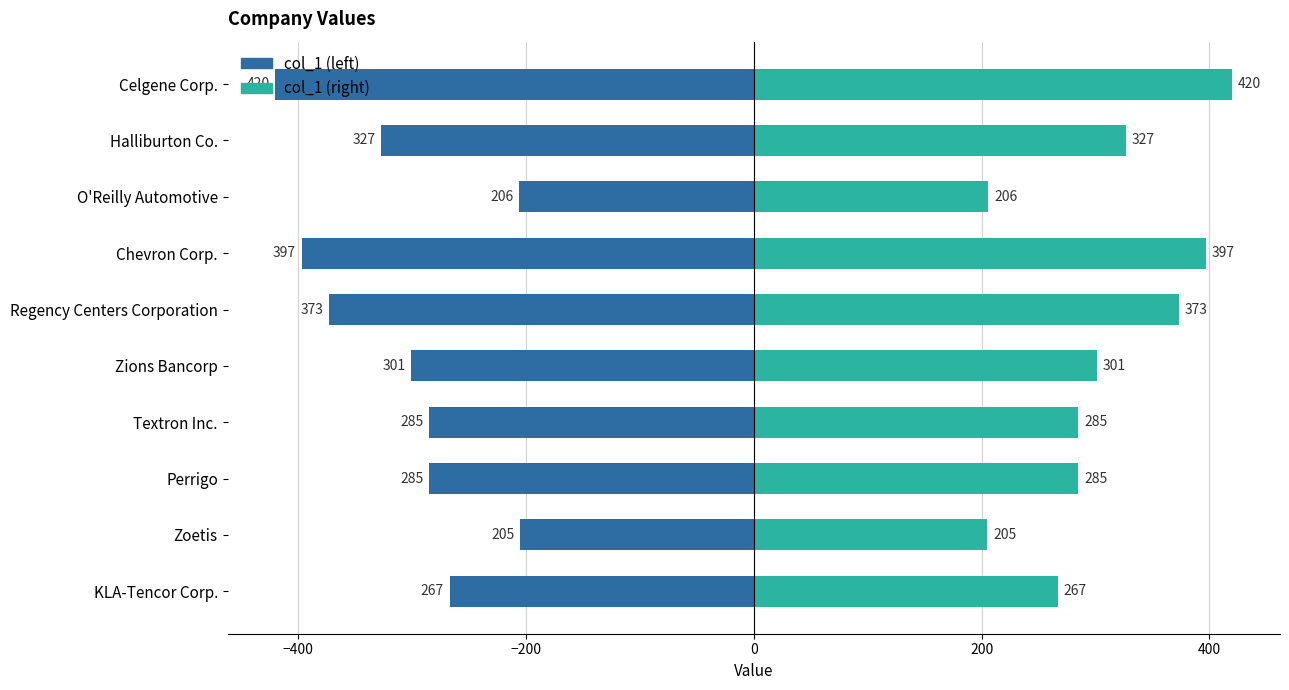

How many categories are shown in the chart?

10